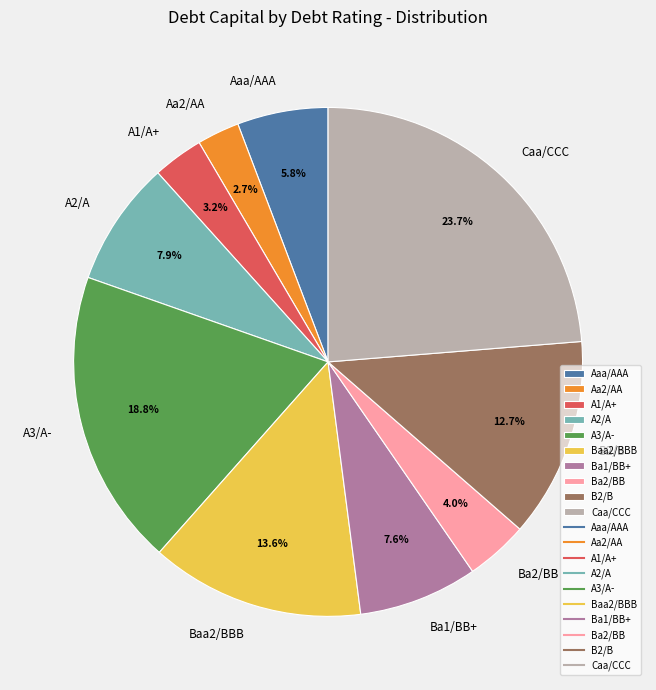

What is the largest slice in the pie chart?

Caa/CCC